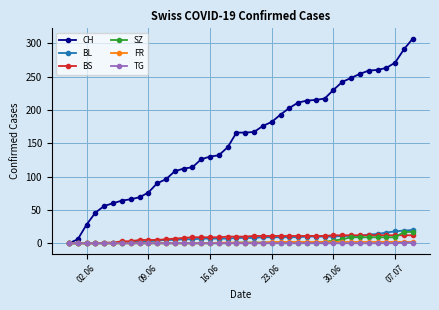

Which series has the widest spread of values?

CH